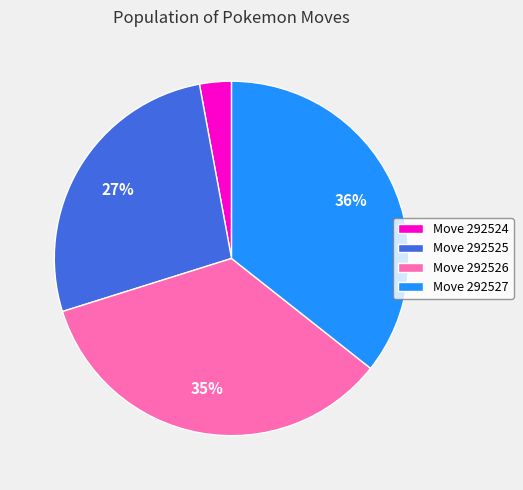

What is the ratio of the value at Move 292526 to the value at Move 292527?

1.0